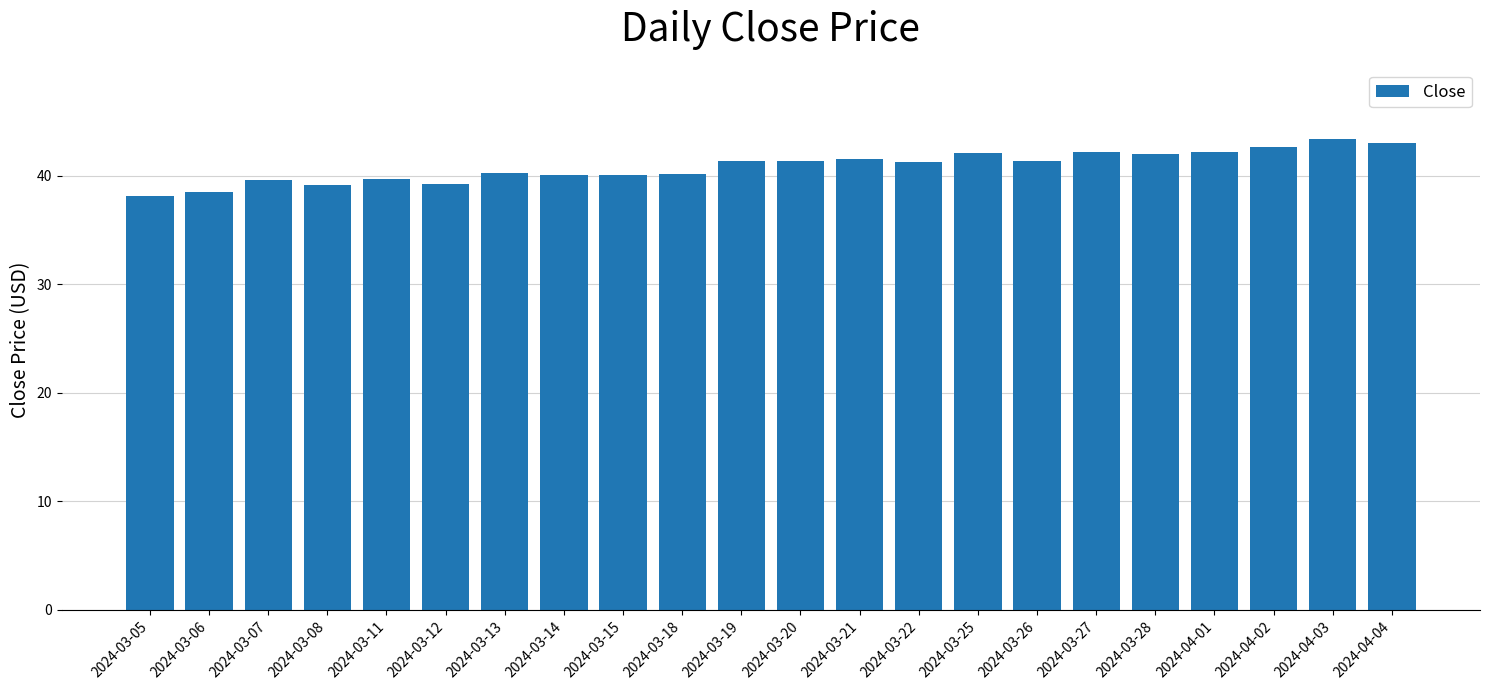

What is the change in value from 2024-03-20 to 2024-04-01?

+0.9